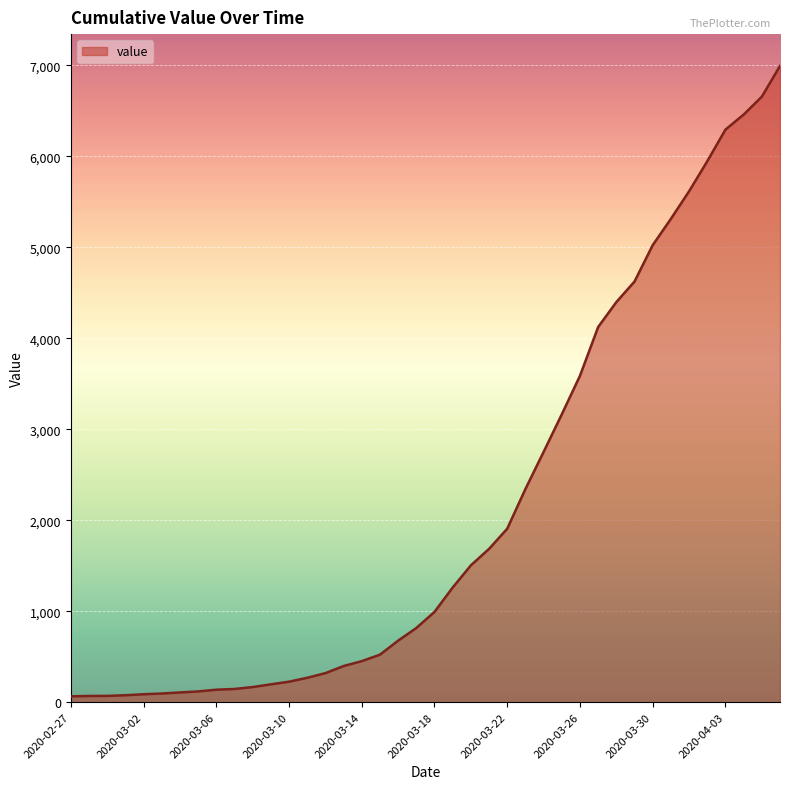

What is the difference between the maximum and minimum values?

6930